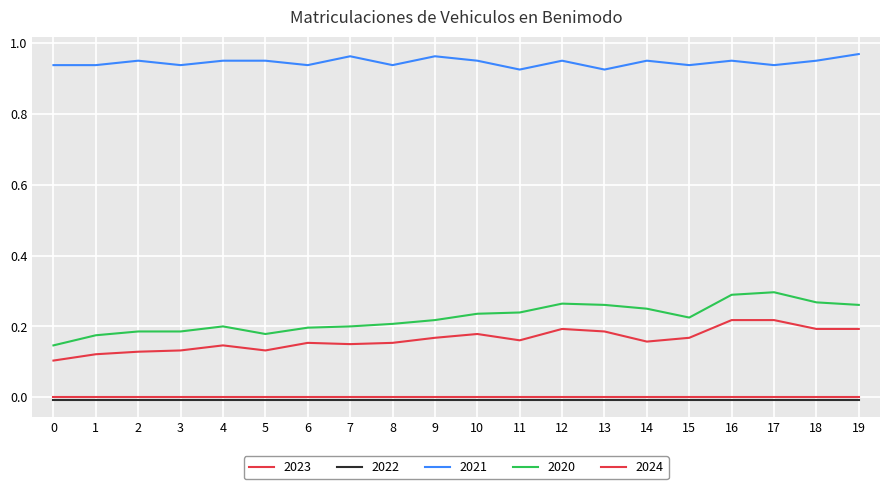

Does the chart have visible grid lines?

Yes